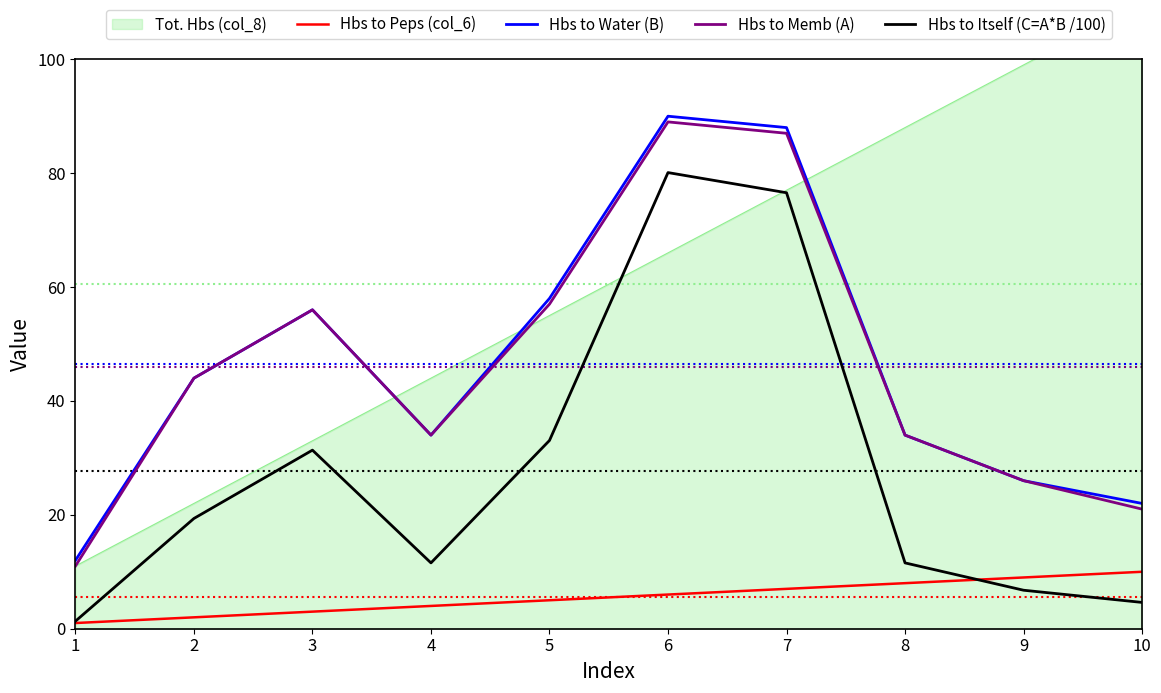

At which label does Hbs to Peps (col_6) reach its peak?

10